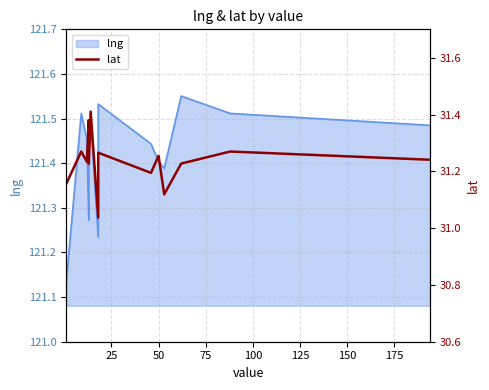

What is the value of the 12th point from the left?

31.2